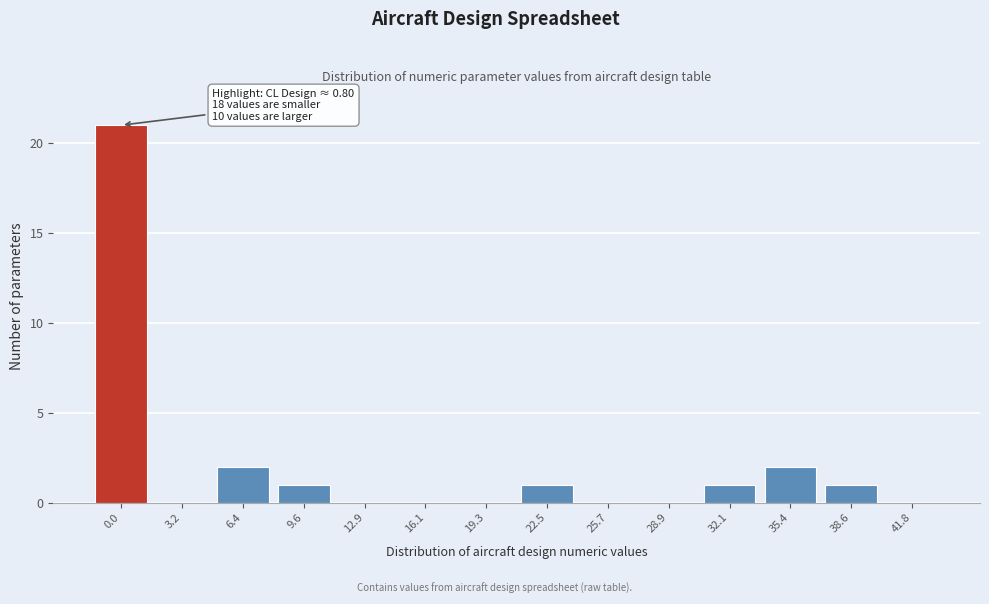

Reading left to right, extract all data points from this chart.

0.0=21	3.2=0	6.4=2	9.6=1	12.9=0	16.1=0	19.3=0	22.5=1	25.7=0	28.9=0	32.1=1	35.4=2	38.6=1	41.8=0